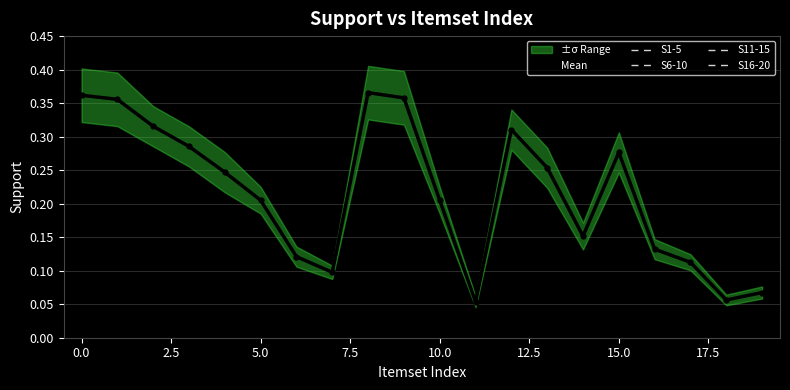

True or false: Mean has a value of 0.1 at 5.0.

False